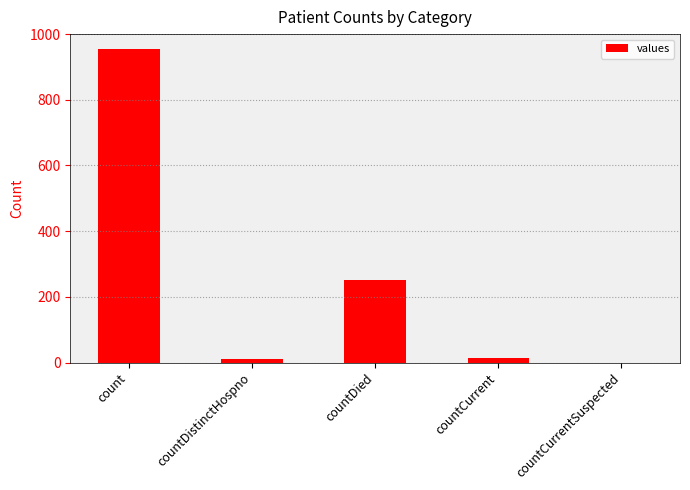

Are the bars grouped side by side (vs. stacked)?

No